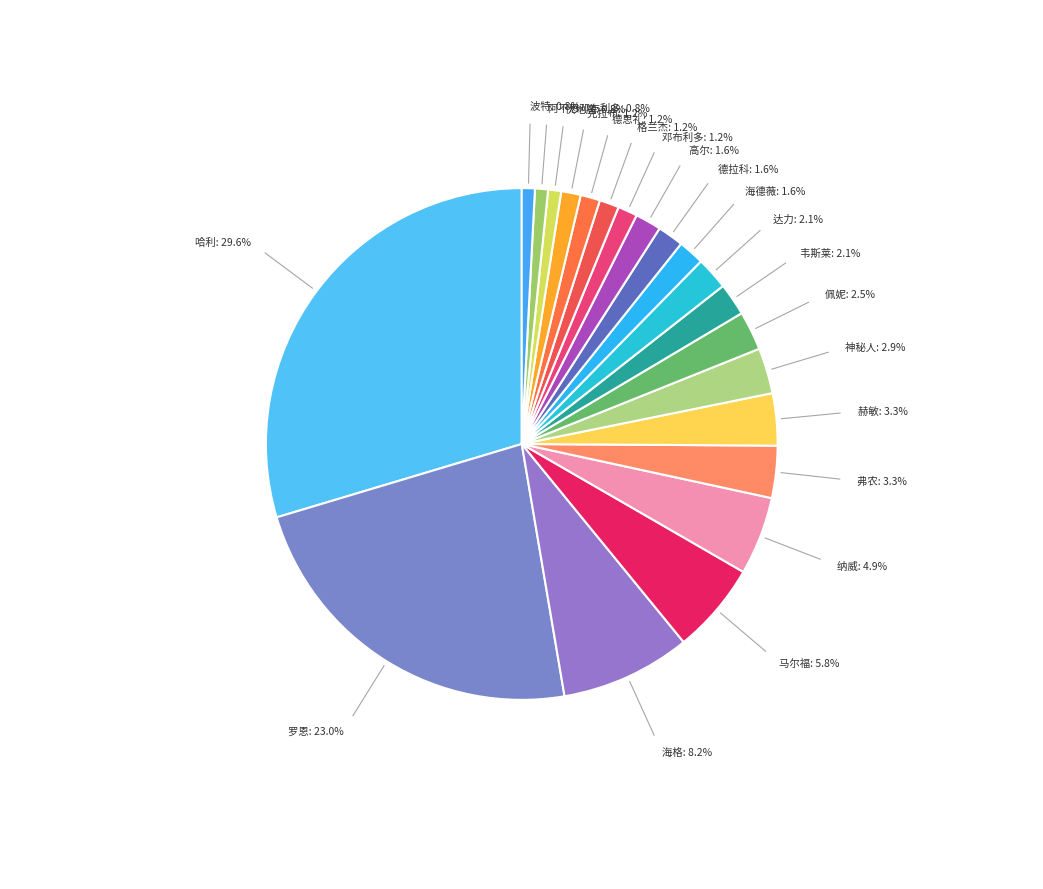

Does any single category account for the majority?

No